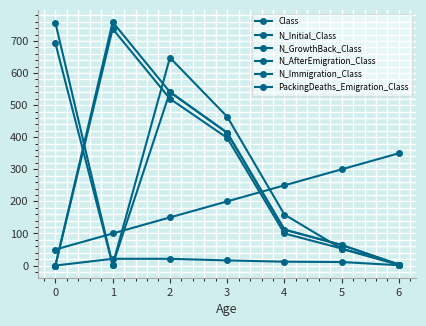

What is the total value across all series at 2?

2421